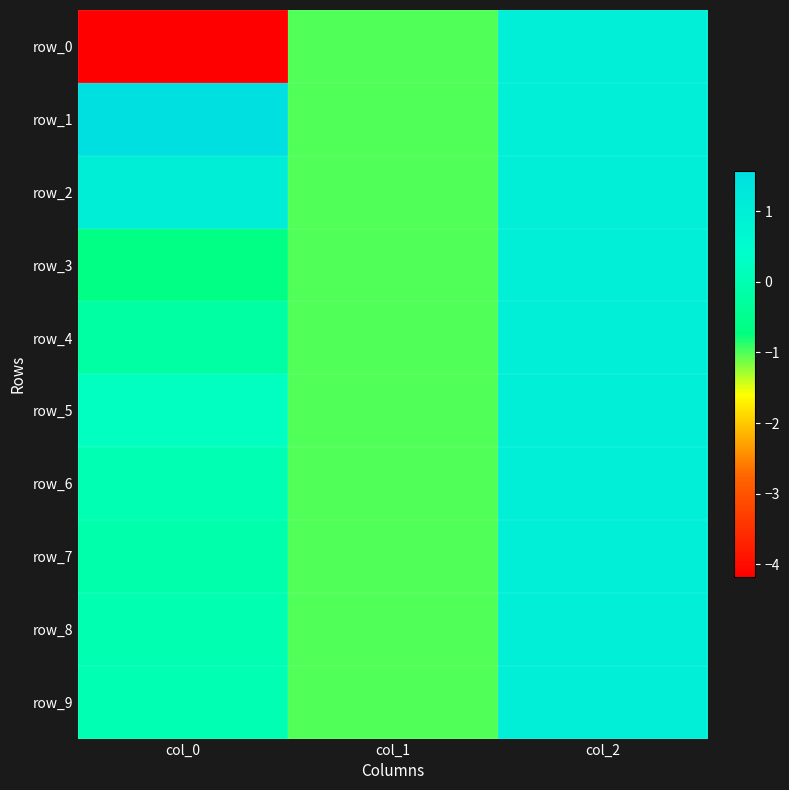

The value of row_5 at col_0 is 0.2. True or false?

False